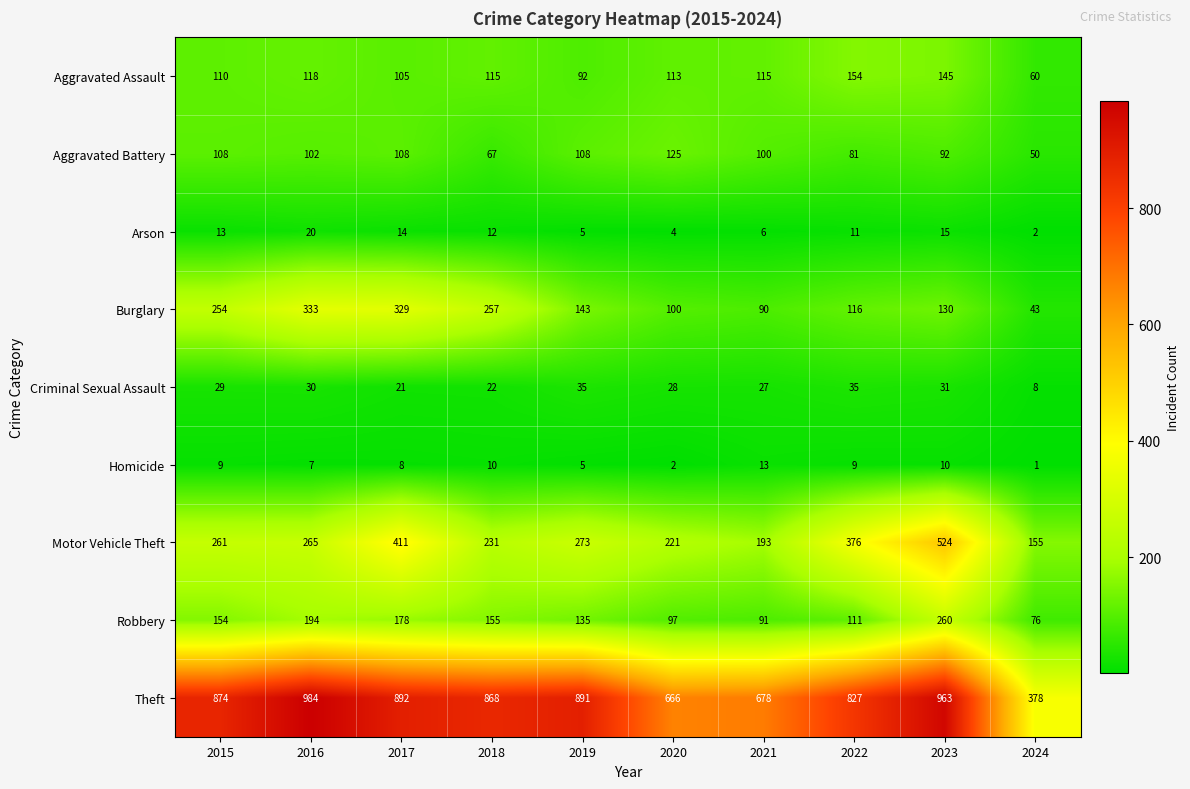

Which series has the largest total across all categories?

Theft